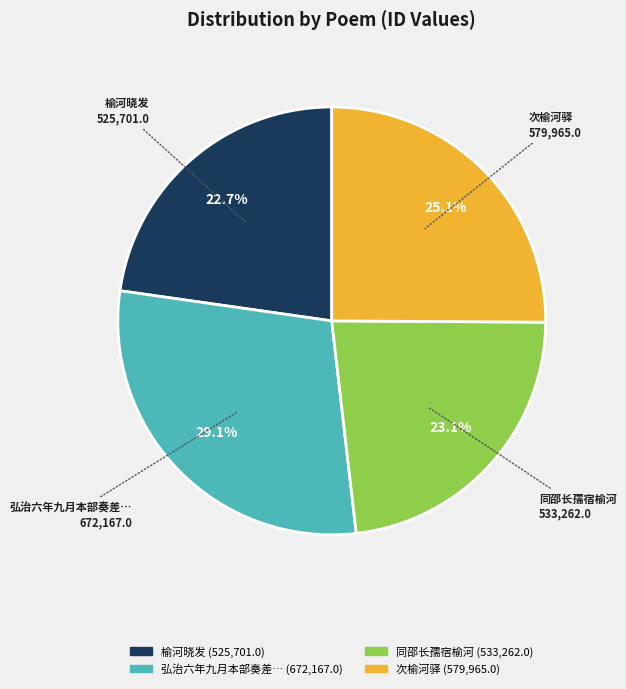

To the nearest percent, what is the average slice percentage?

25%